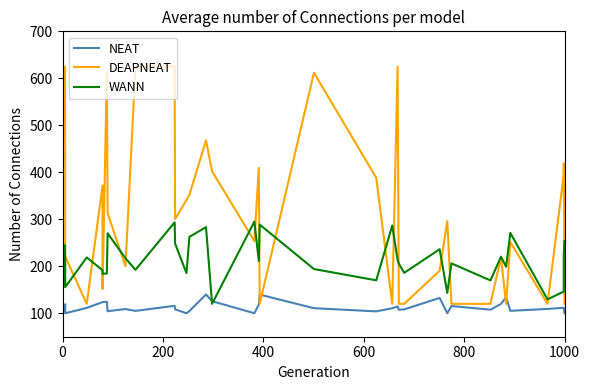

True or false: NEAT has more than 0 interior local peaks.

True